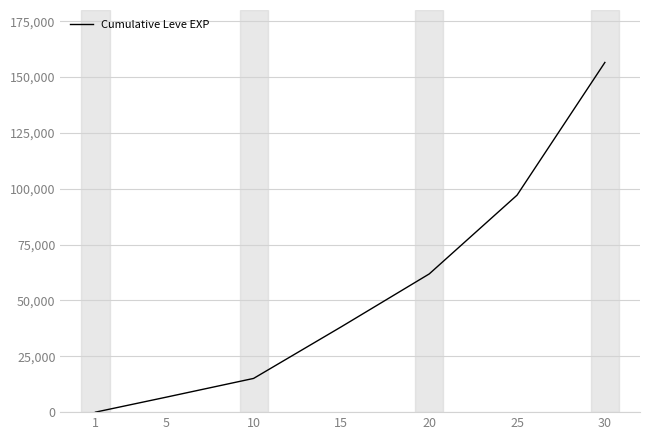

The chart shows a value of 1.3 at 1. True or false?

True